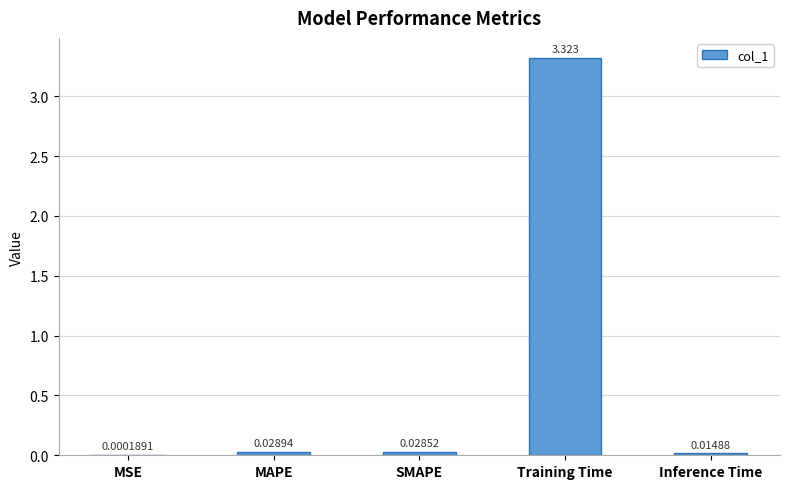

Between SMAPE and MAPE, which is larger?

MAPE